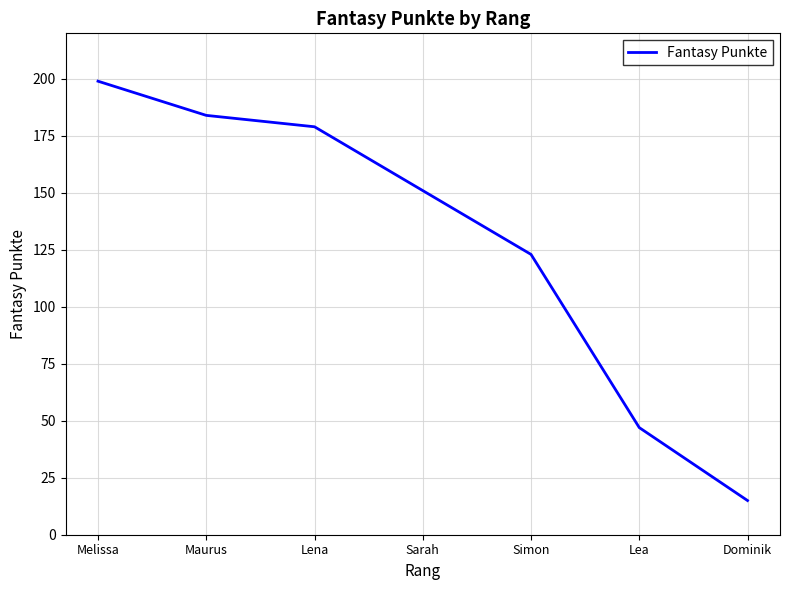

How many lines are shown in the chart?

1